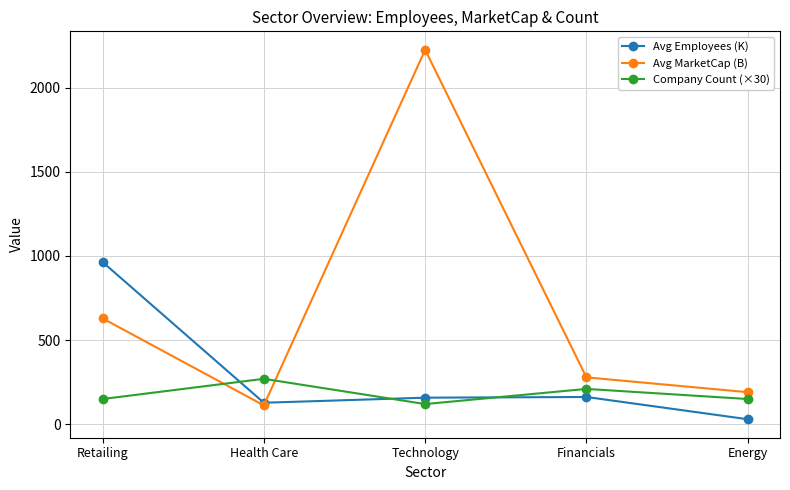

What is the difference between the highest and lowest values at Technology?

2104.2